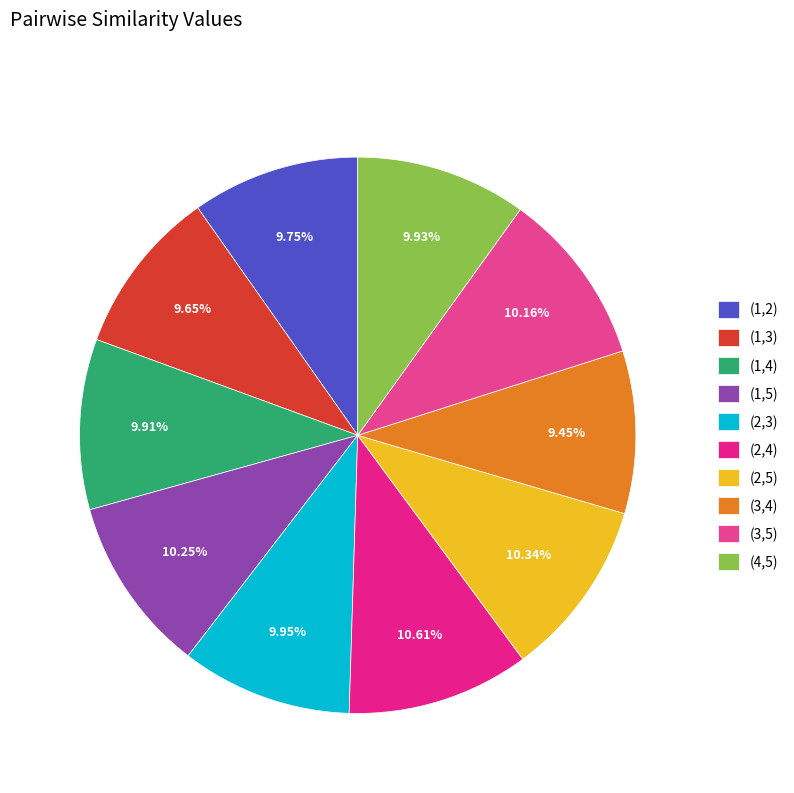

To the nearest percent, what is the combined percentage of (3,5) and (2,3)?

20%